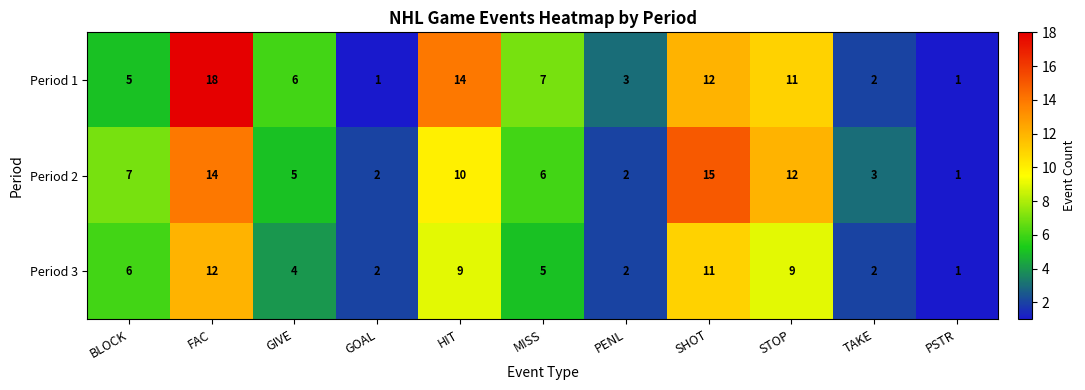

What is the total value across all series at TAKE?

7